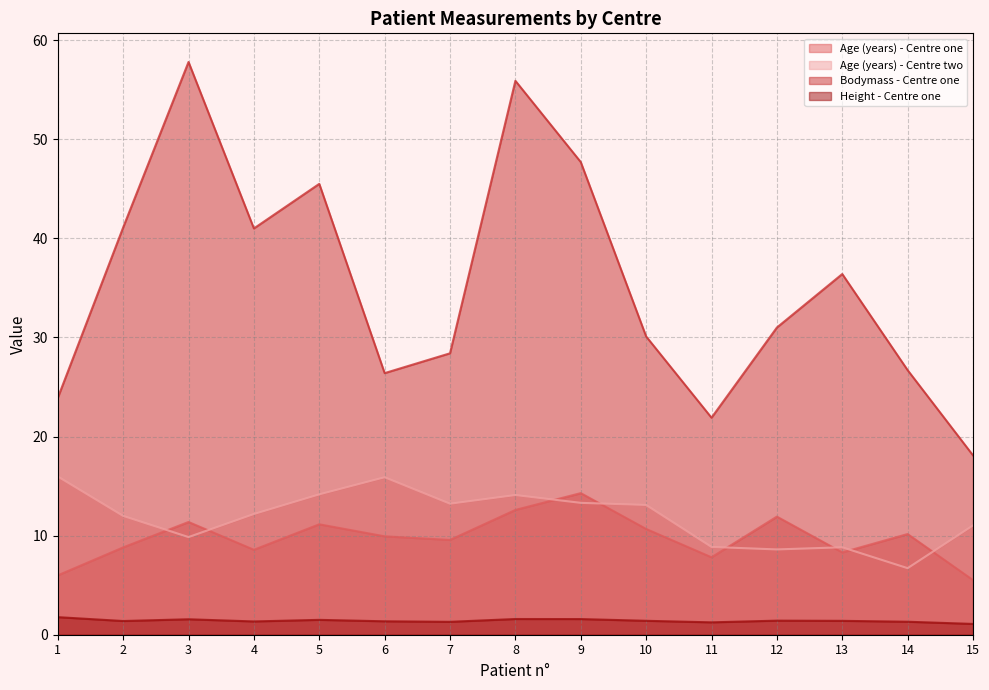

Reading left to right, extract all data points from this chart.

Age (years) - Centre one: 6.0	8.8	11.4	8.6	11.1	9.9	9.6	12.6	14.3	10.7	7.8	11.9	8.3	10.2	5.5
Age (years) - Centre two: 16.0	12.0	9.9	12.2	14.2	15.9	13.2	14.1	13.3	13.1	8.9	8.6	8.8	6.7	11.0
Bodymass - Centre one: 23.9	41.1	57.8	41.0	45.5	26.4	28.4	55.9	47.7	30.1	21.9	31.0	36.4	26.7	18.1
Height - Centre one: 1.8	1.4	1.6	1.3	1.5	1.4	1.3	1.6	1.6	1.4	1.2	1.4	1.4	1.3	1.1